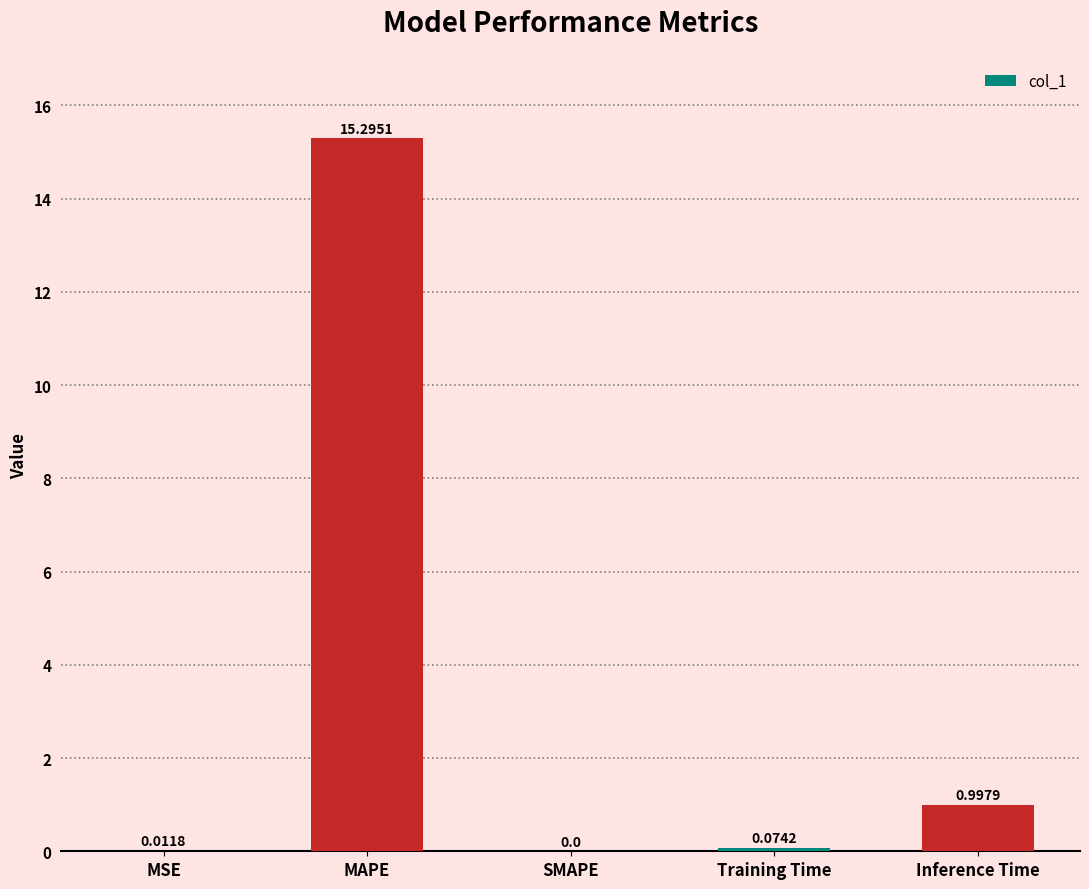

What is the change in value from MAPE to Training Time?

-15.2